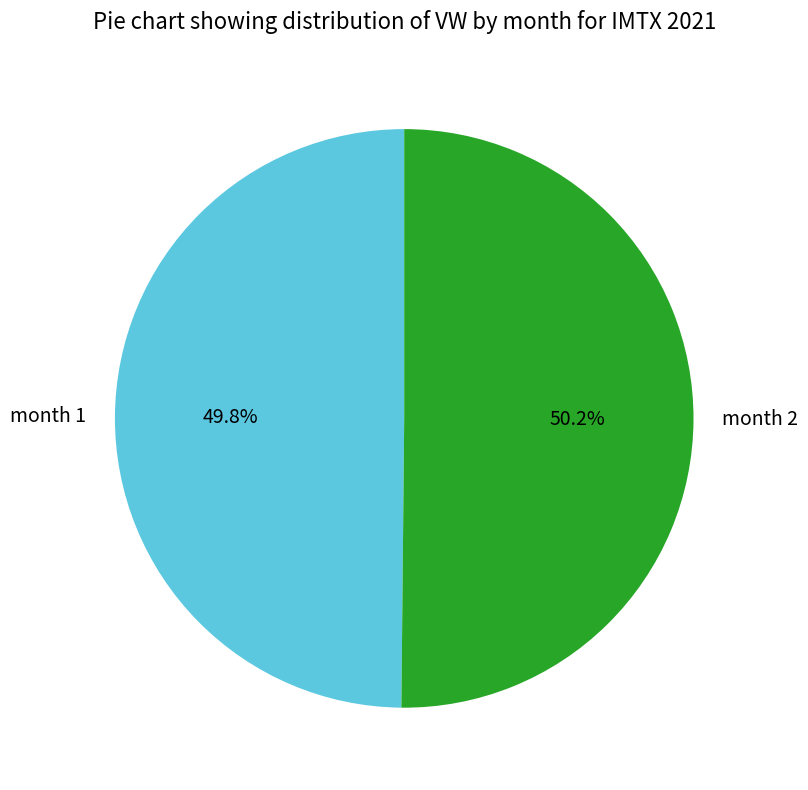

What is the ratio of the value at month 1 to the value at month 2?

1.0